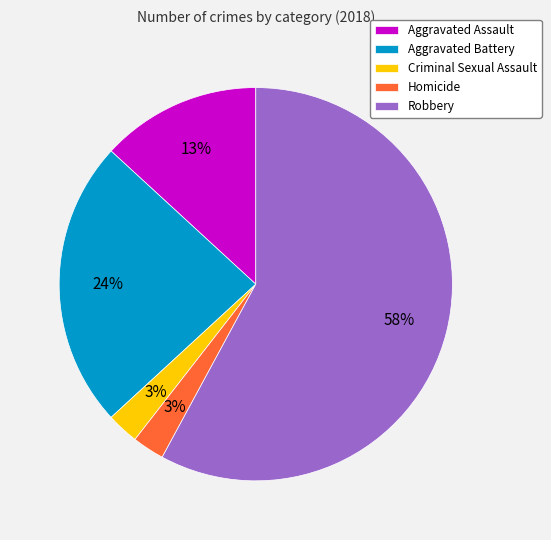

To the nearest percent, what is the average slice percentage?

20%